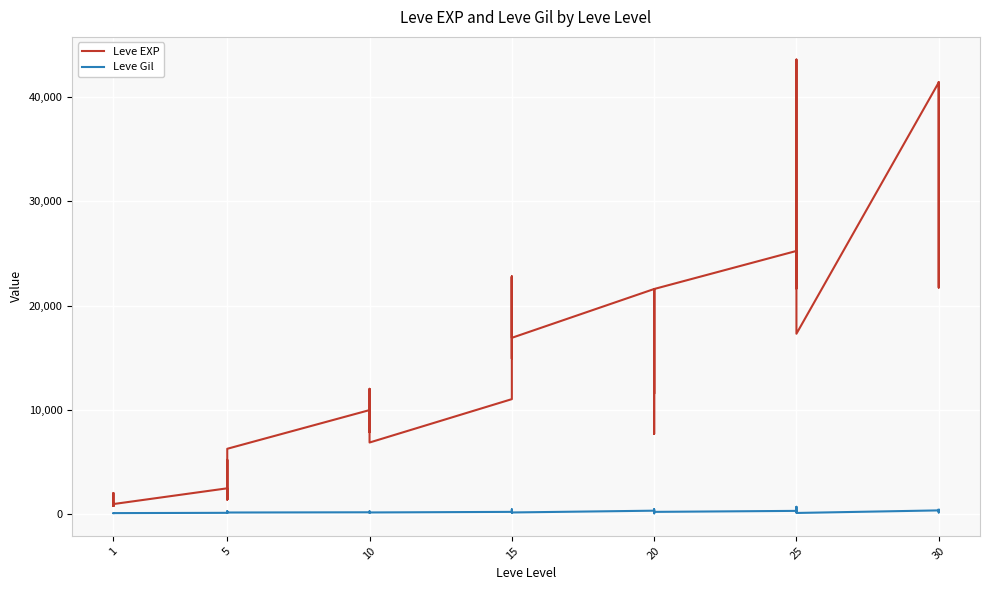

True or false: Leve Gil and Leve EXP intersect in this chart.

False